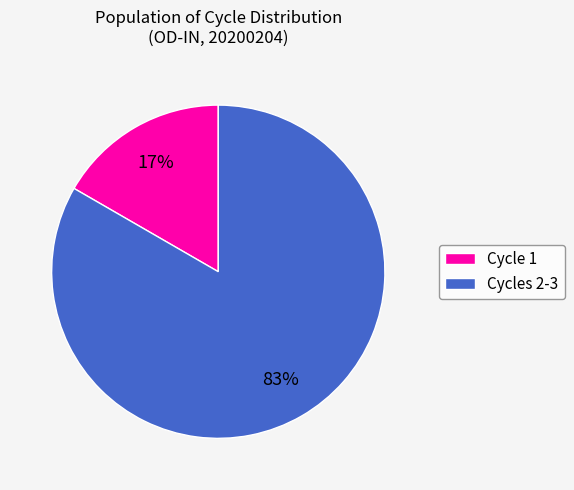

Is there a majority slice in this chart?

Yes